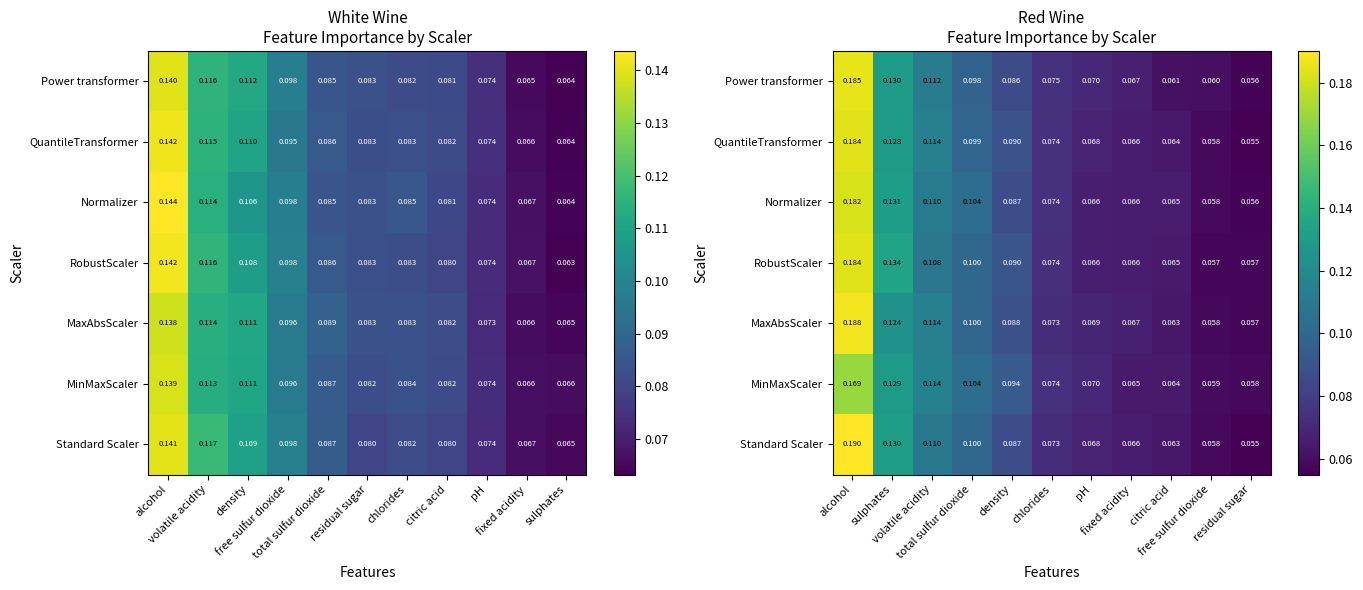

What is the difference between the second highest and second lowest values in the QuantileTransformer series?

0.1